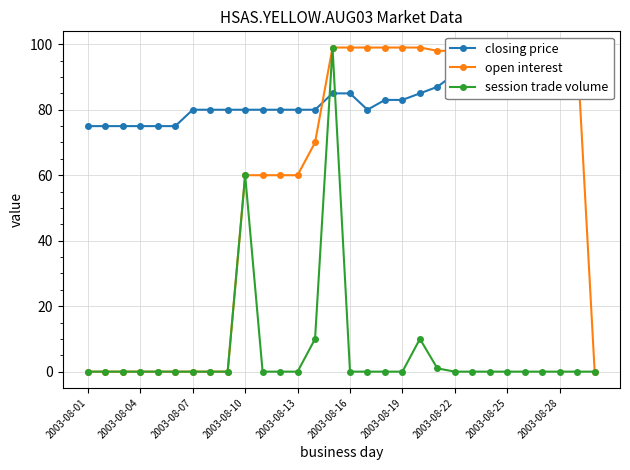

What is the difference between the highest and lowest values at 25?

98